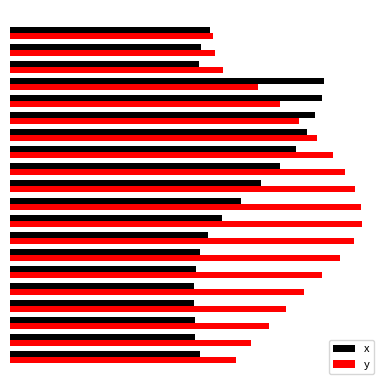

What is the maximum value shown in the chart?

278